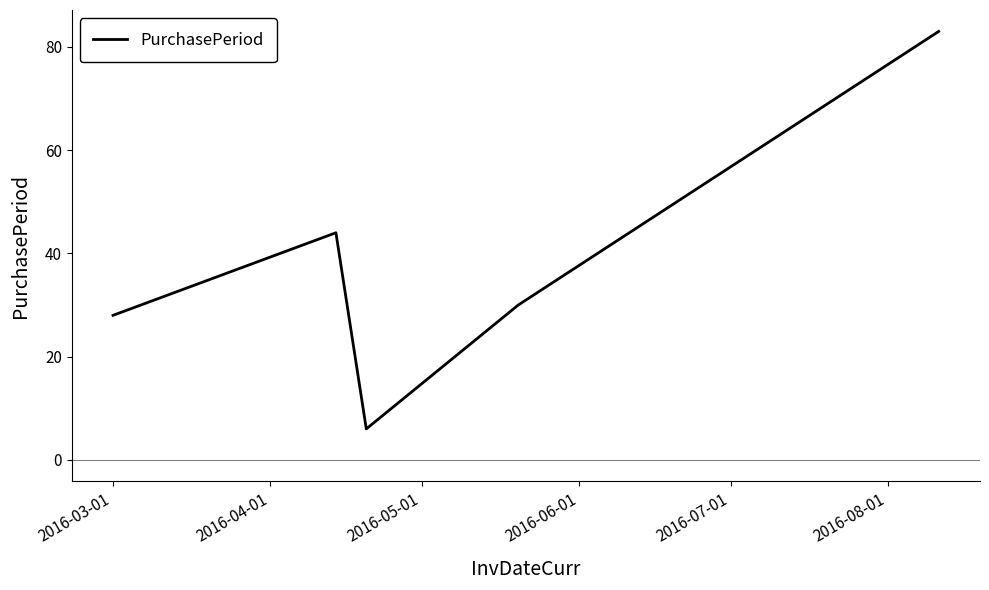

What is the difference between the maximum and minimum values?

77